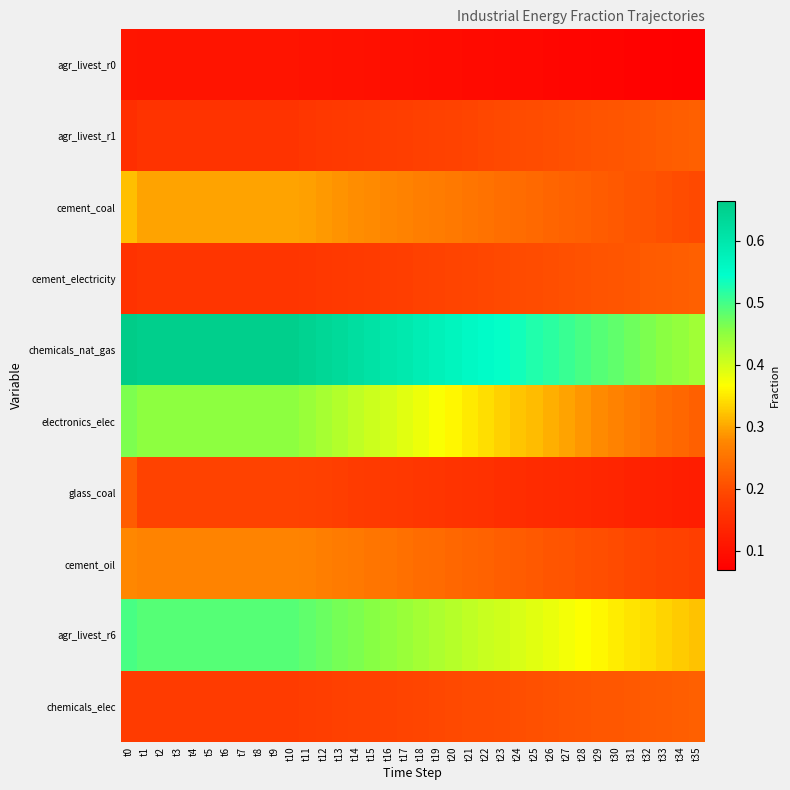

What is the spread (max minus min) of values at t19?

0.5